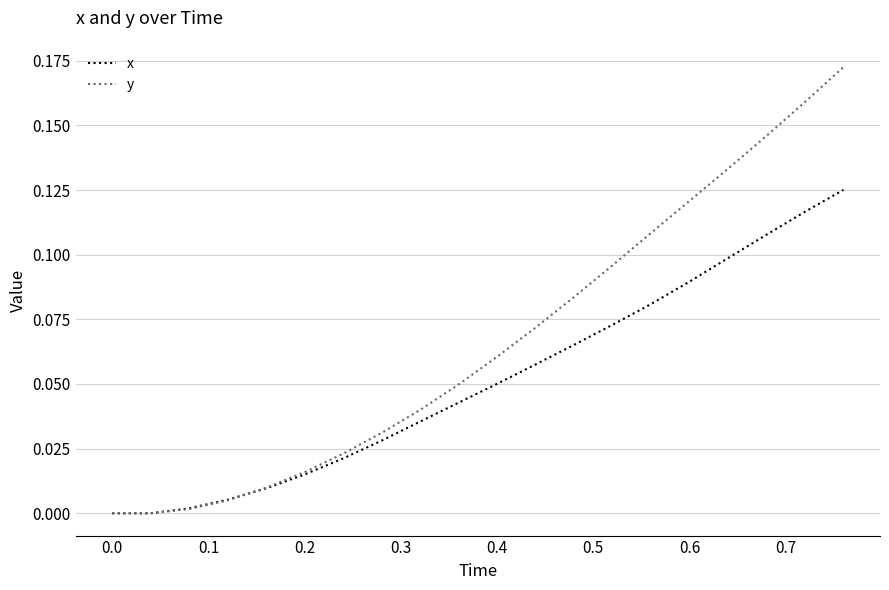

List the series in order of their peak value, lowest first.

x, y